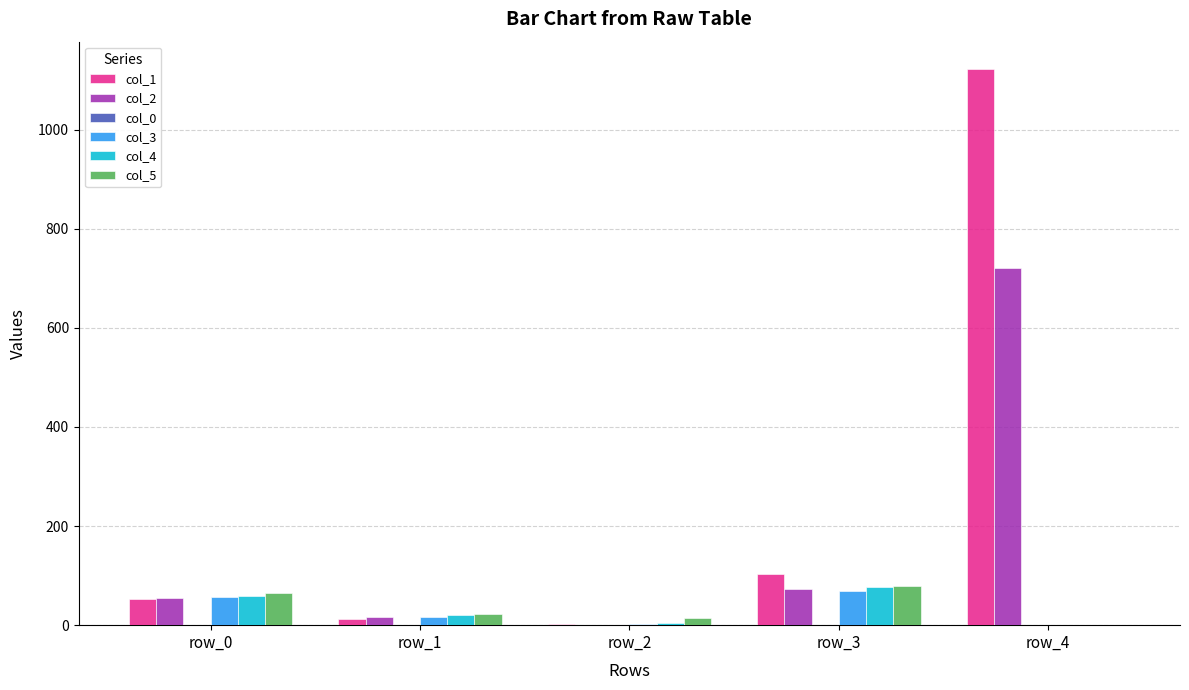

What is the greatest value displayed?

1121.3